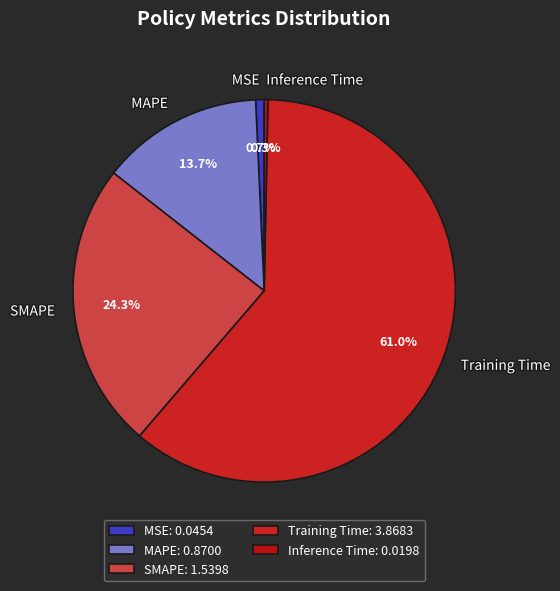

Combined, what portion of the pie is MSE and MAPE?

14.4%